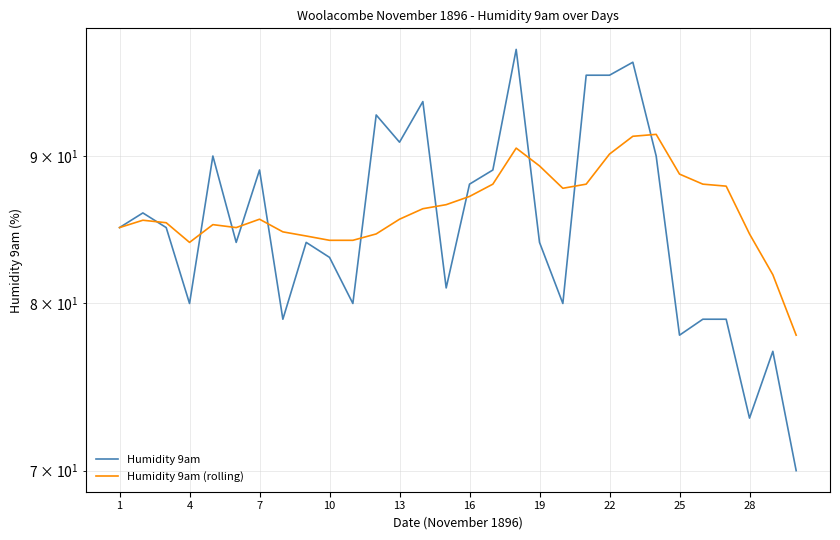

What is the difference between the maximum and second lowest values in the Humidity 9am (rolling) series?

9.7